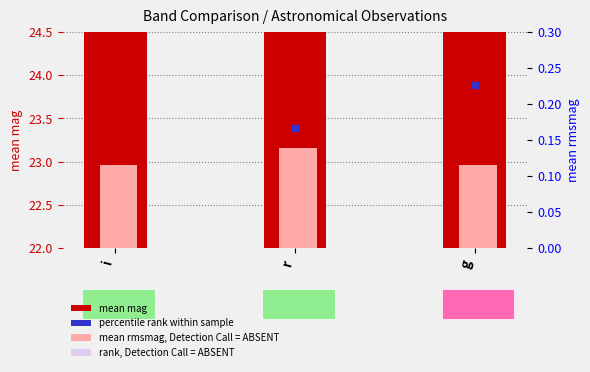

How many bars are there in each group?

2